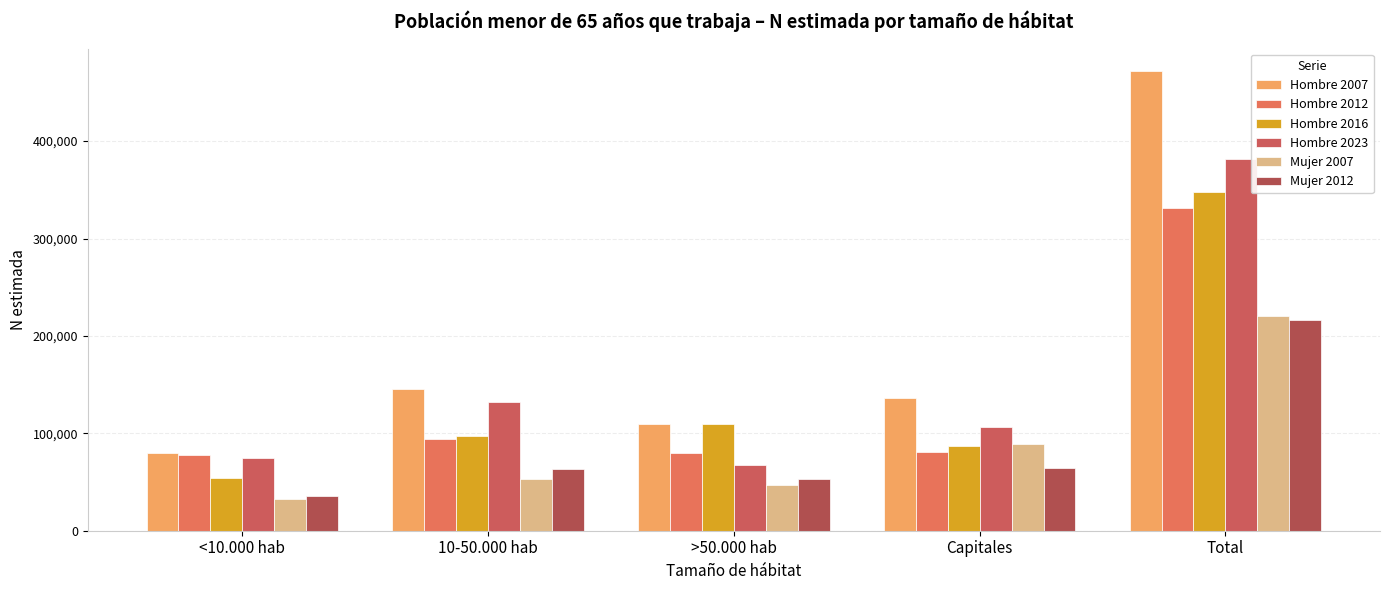

Reading left to right, list all the values displayed in this chart.

Hombre 2007: 79331	145981	109944	136228	471484
Hombre 2012: 77643	93909	79557	80342	331451
Hombre 2016: 53727	96984	109935	87476	348122
Hombre 2023: 75044	132274	67290	106734	381341
Mujer 2007: 32241	52797	46533	88551	220121
Mujer 2012: 35254	63498	52979	64096	215828